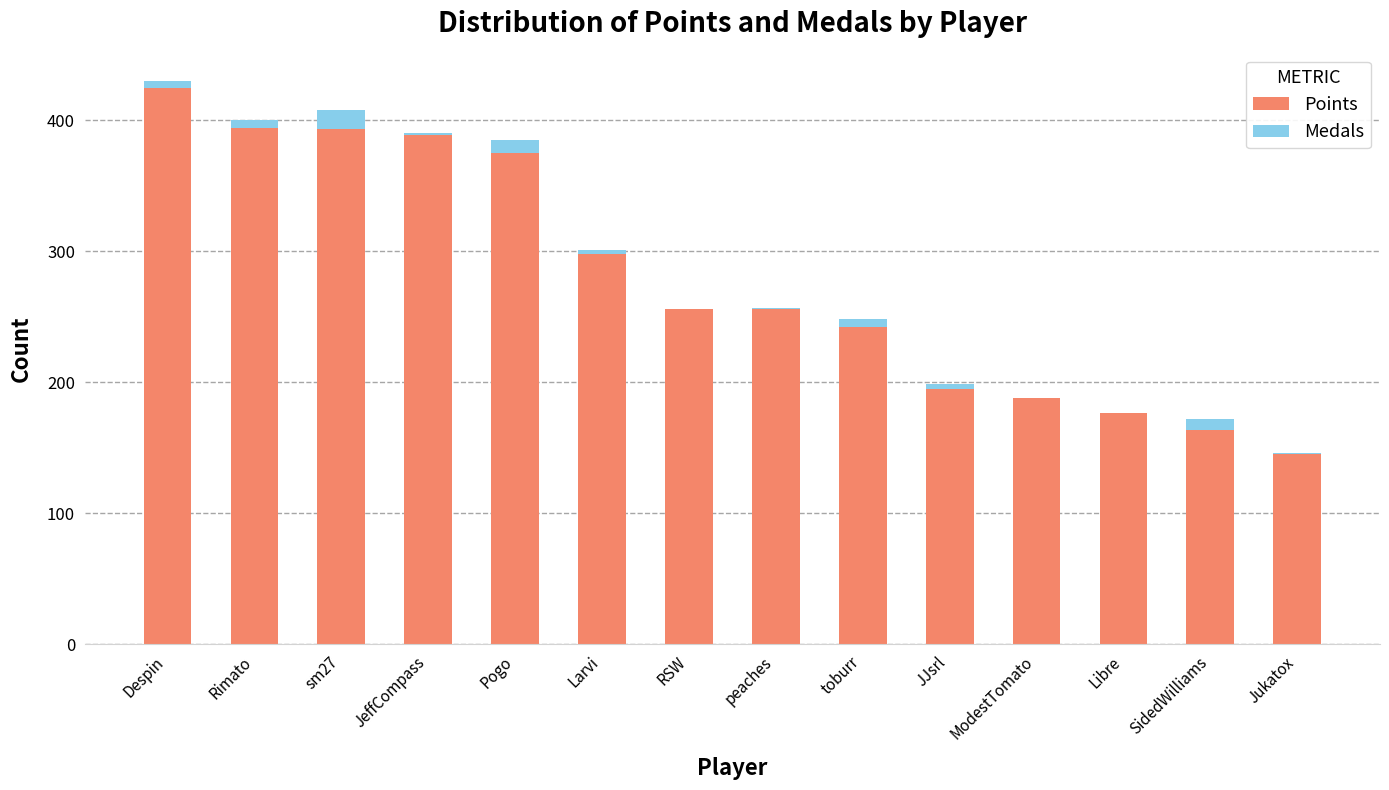

At which label does Points first exceed 256?

Despin